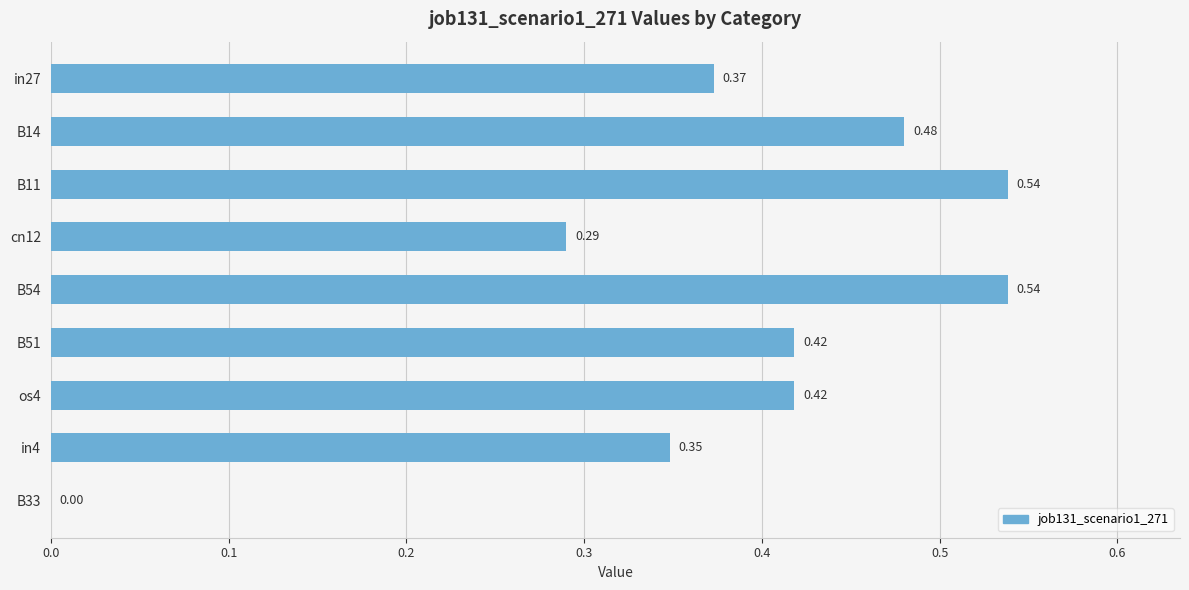

Which has a higher value, B14 or B11?

B11